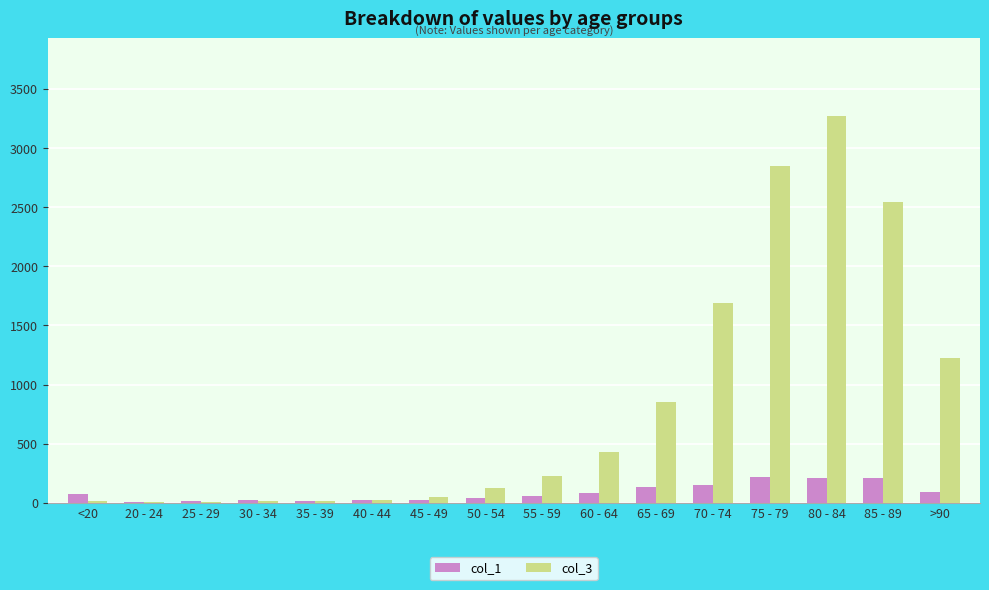

The value of col_3 at 80 - 84 is 3273. True or false?

True